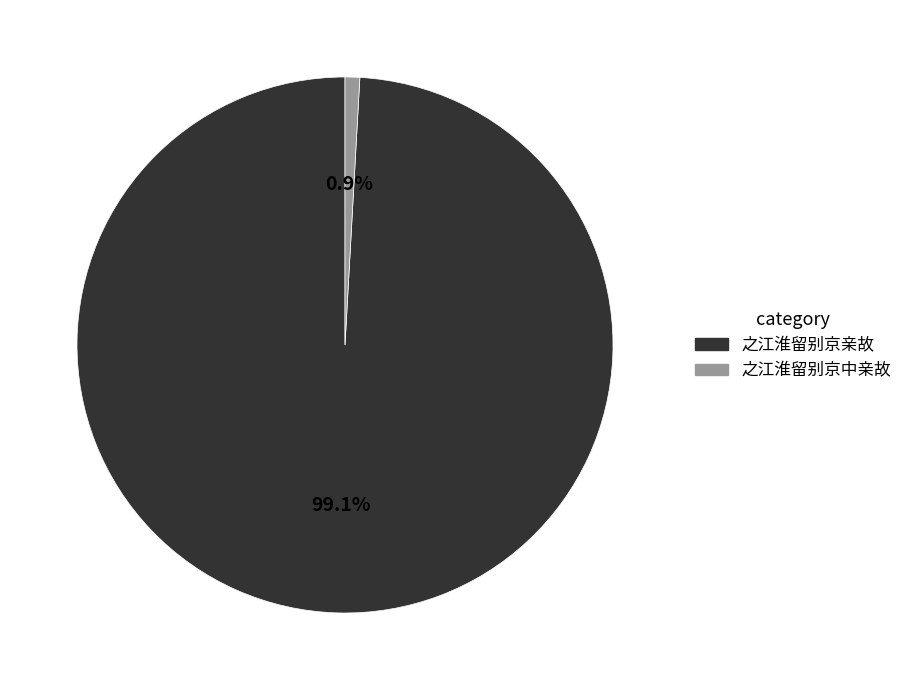

What percentage is the 之江淮留别京亲故 slice, to the nearest percent?

99%